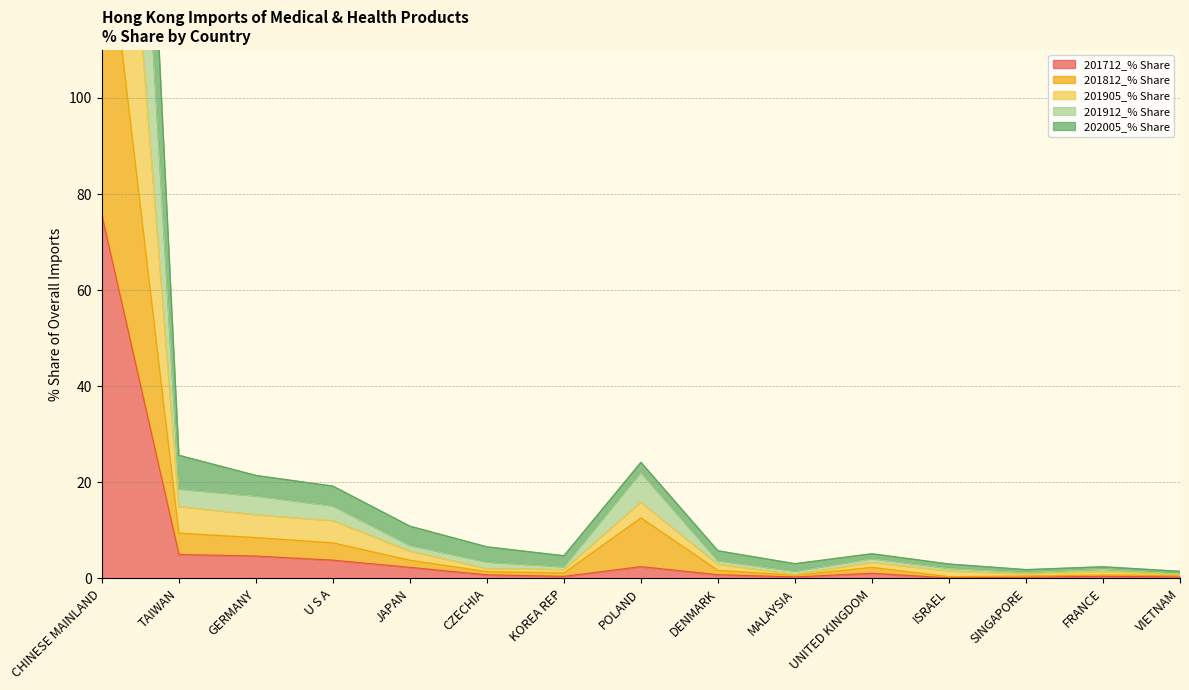

True or false: 201712_% Share has a value of 5.0 at TAIWAN.

True